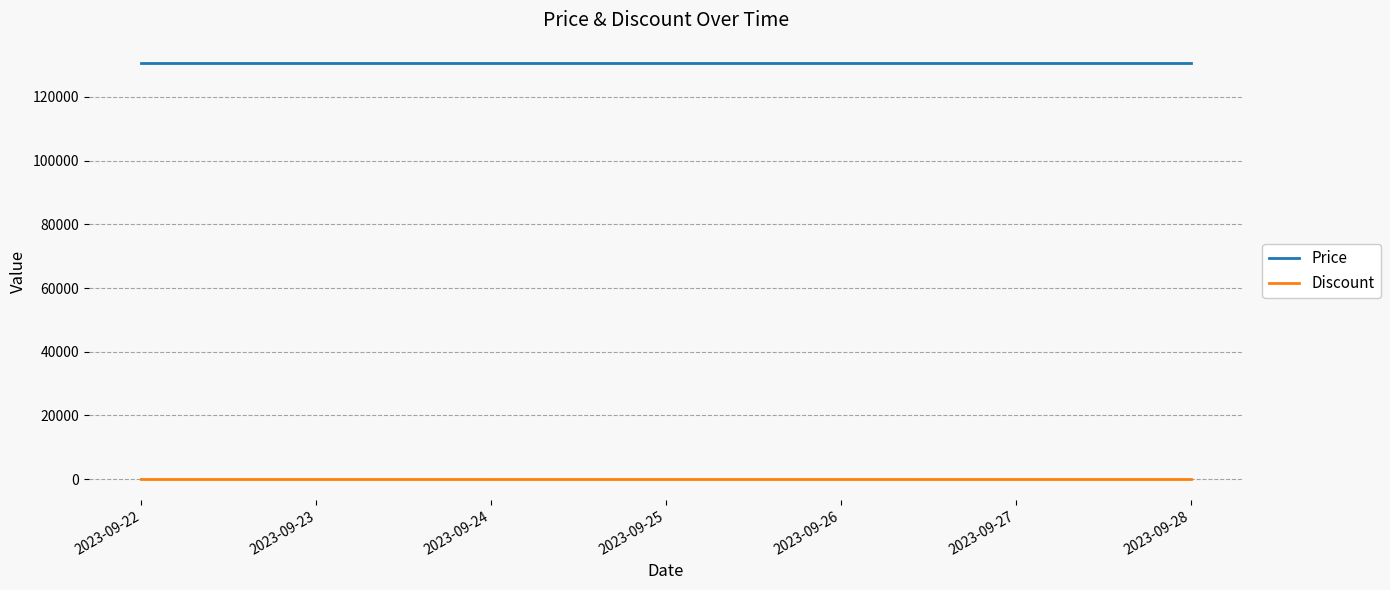

How many lines are shown in the chart?

2